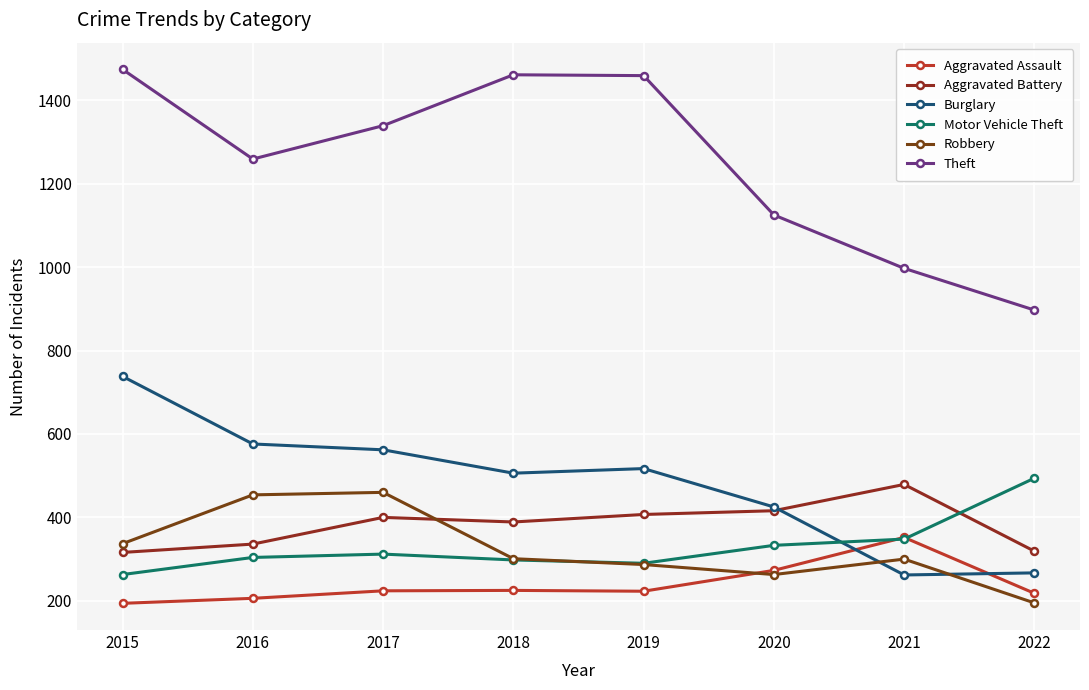

Is it true that Robbery equals 287 at 2019?

True